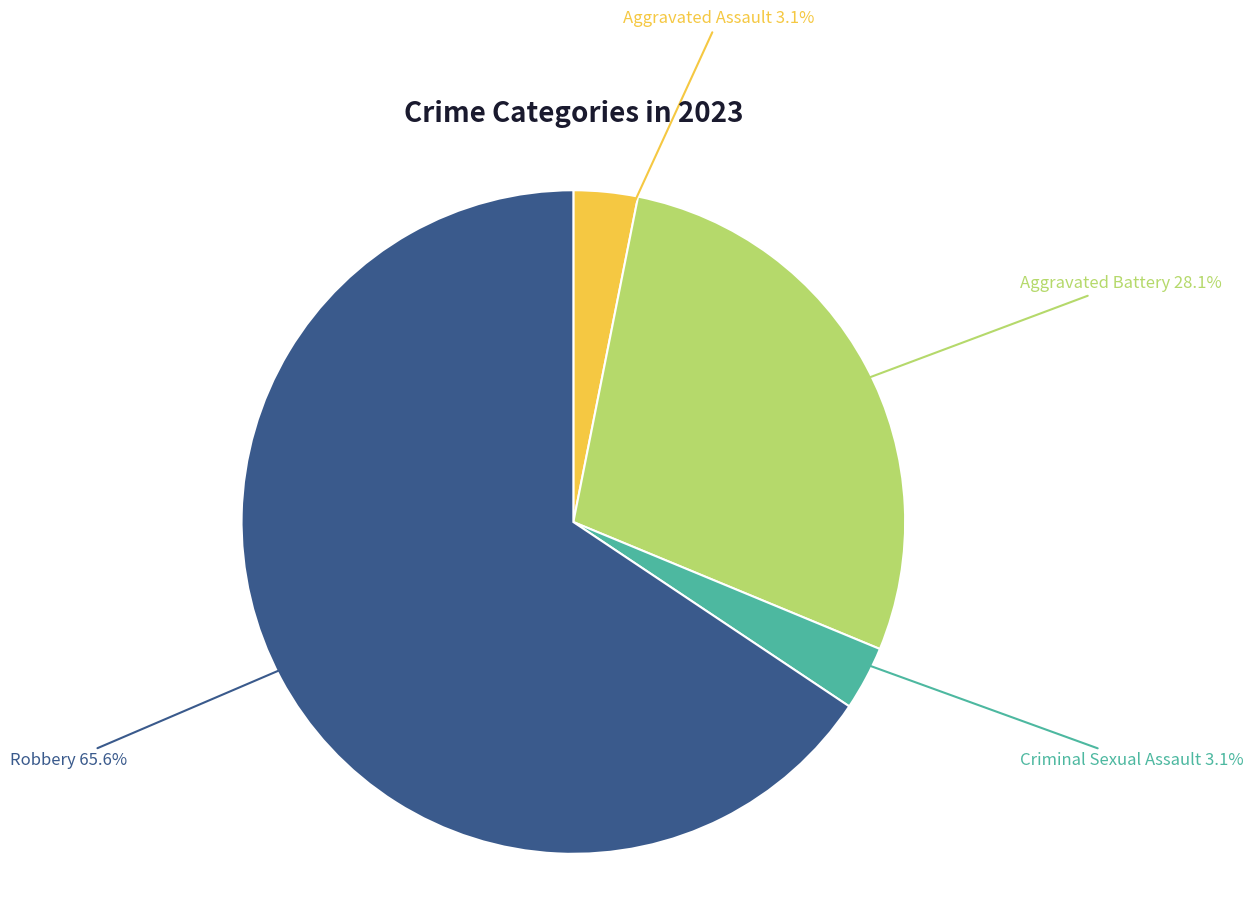

Which category has the biggest portion of the pie?

Robbery